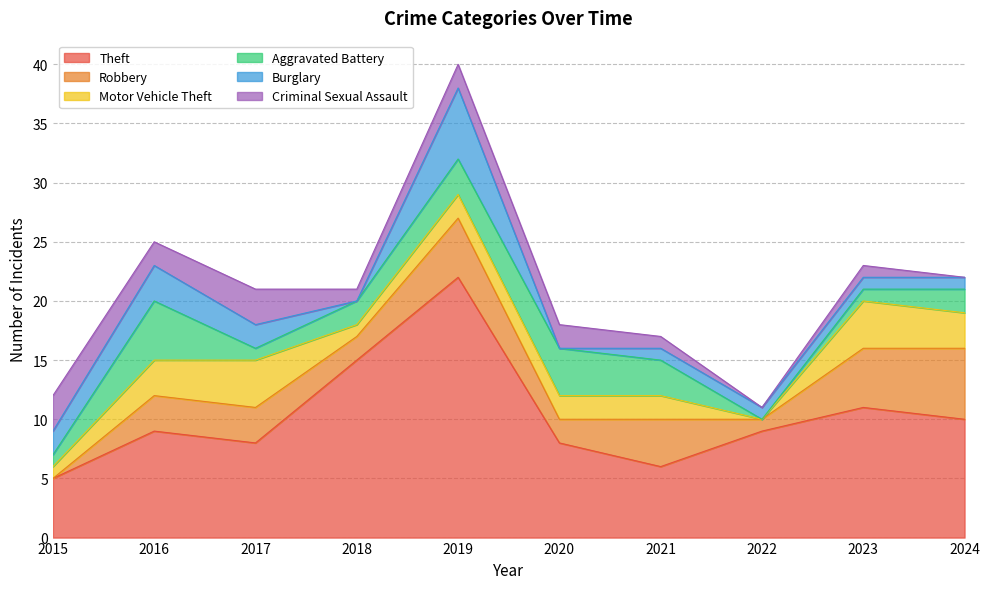

True or false: Robbery has a value of 3 at 2023.

False